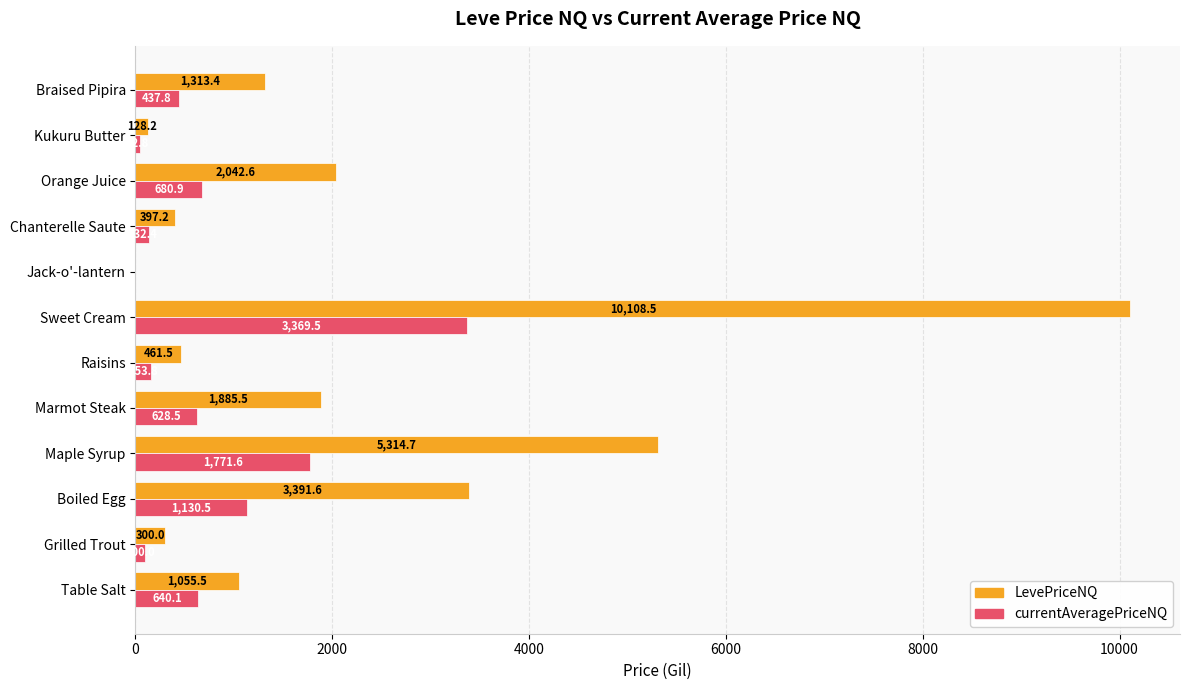

The value of LevePriceNQ at Sweet Cream is 10108.5. True or false?

True